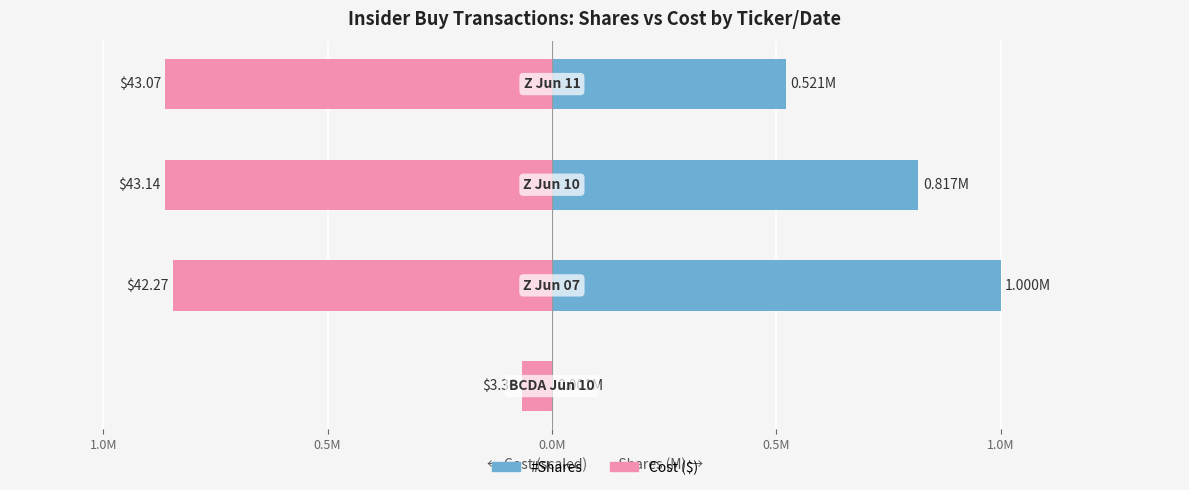

What are all the series names shown in the legend?

#Shares (M), Cost (scaled)